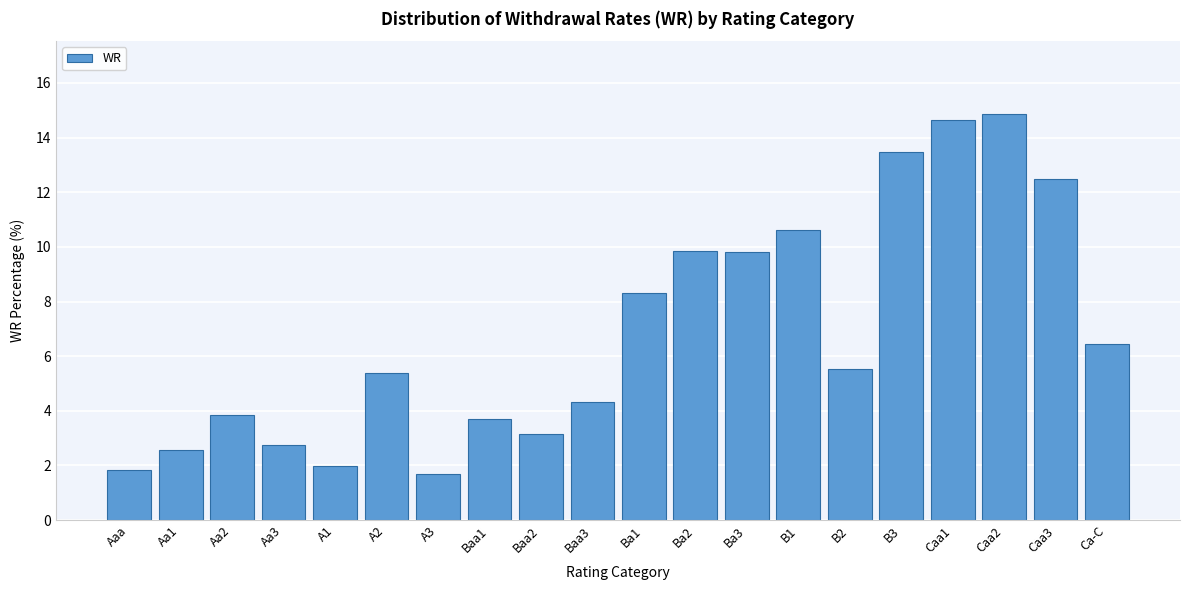

Reading left to right, transcribe all the data shown in this chart.

1.9	2.6	3.8	2.8	2.0	5.4	1.7	3.7	3.1	4.3	8.3	9.8	9.8	10.6	5.5	13.5	14.7	14.9	12.5	6.5